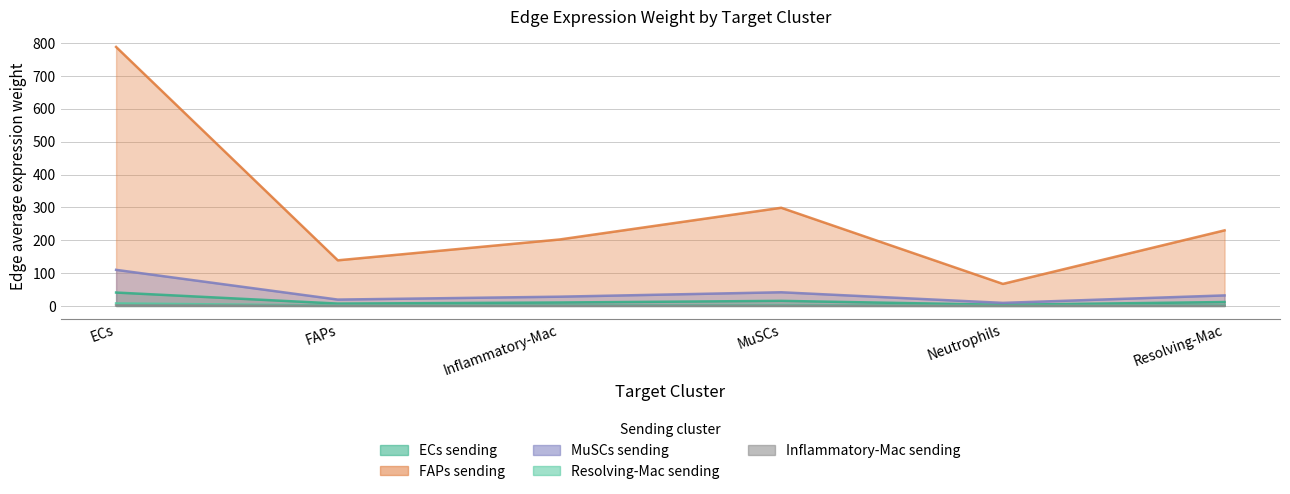

What is the highest value of the Edge average expression weight (Resolving-Mac sending) series?

1.5